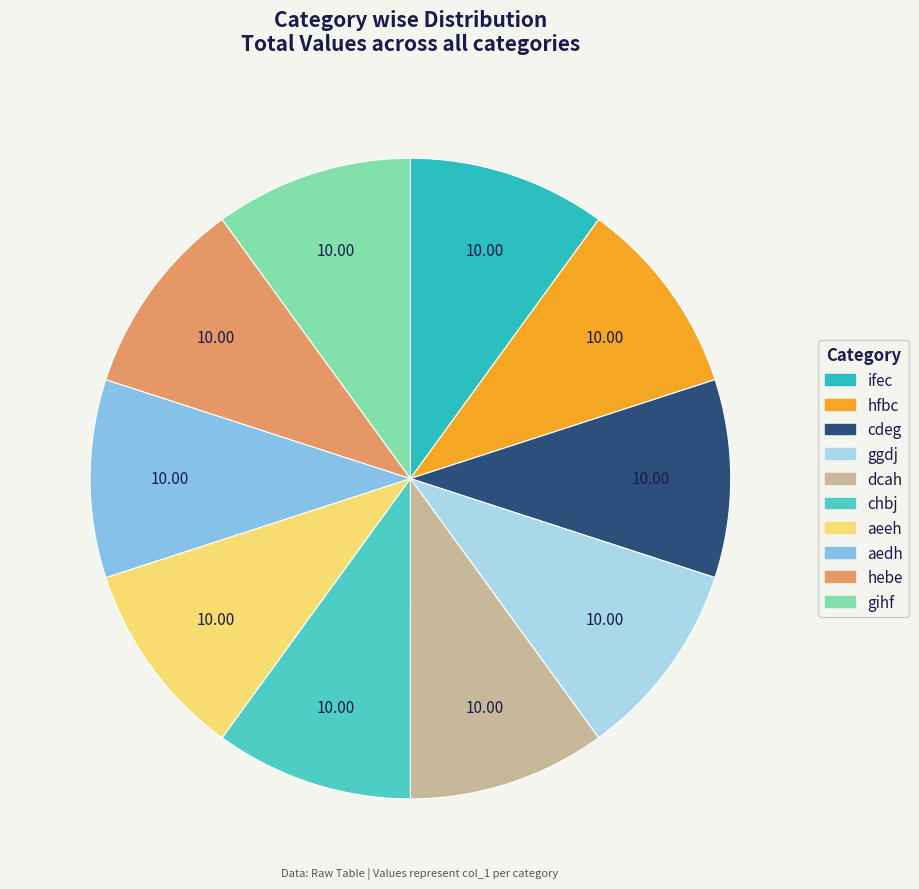

What percentage is the cdeg slice, to the nearest percent?

10%